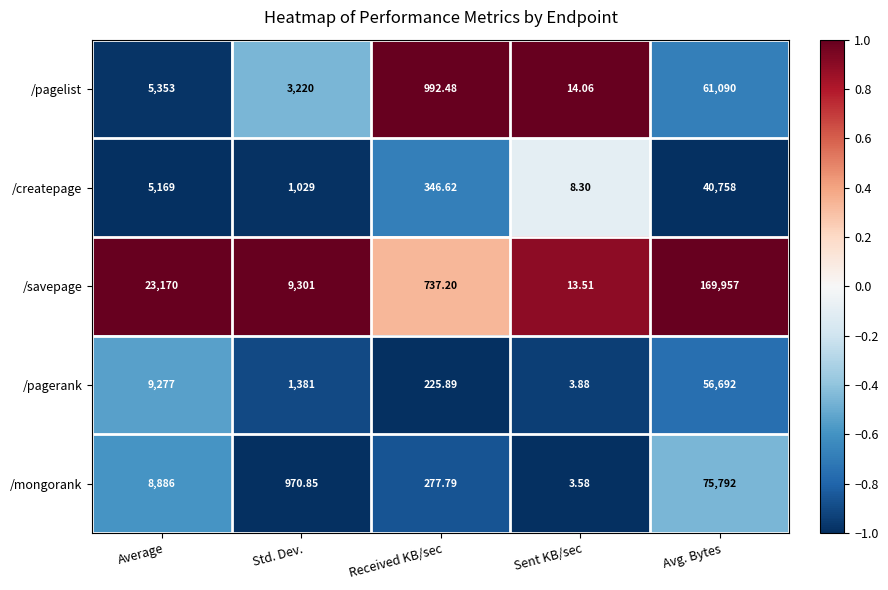

Which category has the lowest value in the /pagelist series?

Sent KB/sec